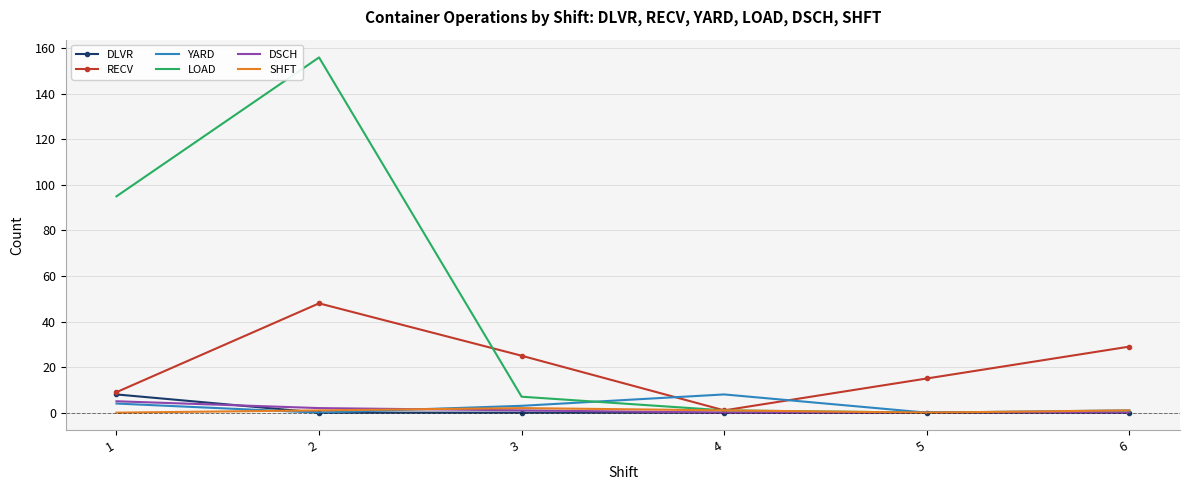

Which series has the largest total across all categories?

LOAD